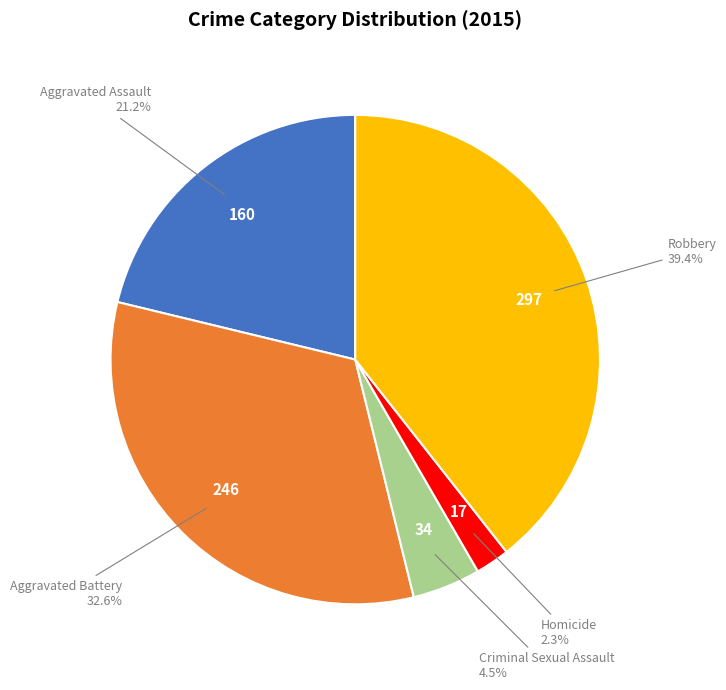

To the nearest percent, what is the average slice percentage?

20%